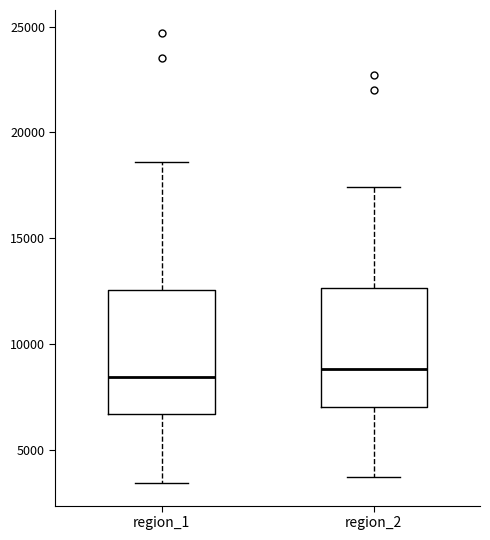

Reading left to right, transcribe this box plot: for each box, give where its median line is, the range the box spans, and where its two whiskers end, as read against the y-axis. The values are not printed on the chart, so give them approximately, as read against the axis.

region_1: median 8500, box 6500 to 12500, whiskers 3500 to 18500
region_2: median 9000, box 7000 to 12500, whiskers 3500 to 17500